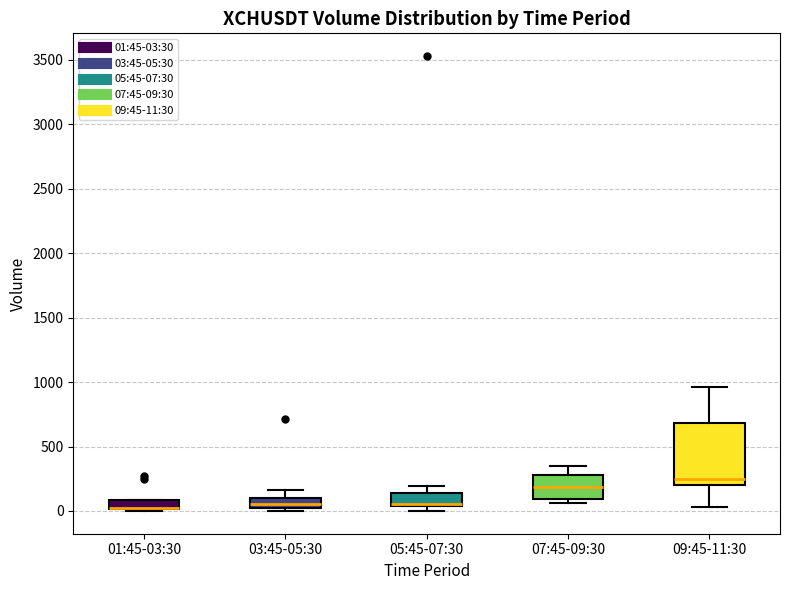

Where is the upper edge of the box for 01:45-03:30 on the y-axis? The values are not printed on the chart, so give them approximately, as read against the axis.

100